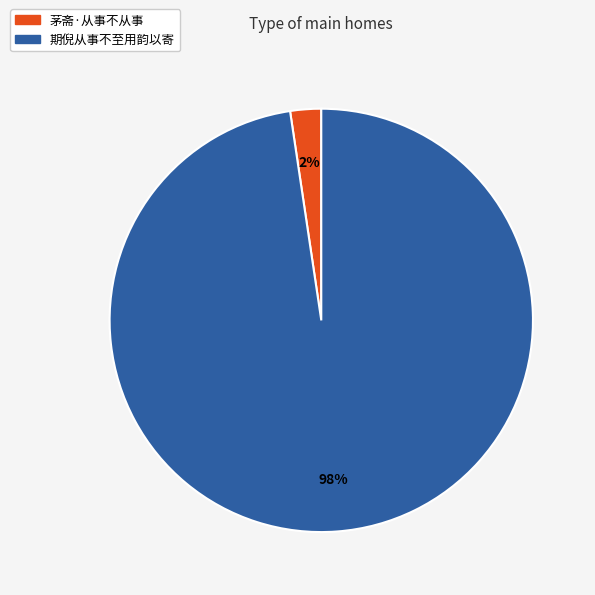

Rank the categories by value from highest to lowest.

期倪从事不至用韵以寄, 茅斋·从事不从事